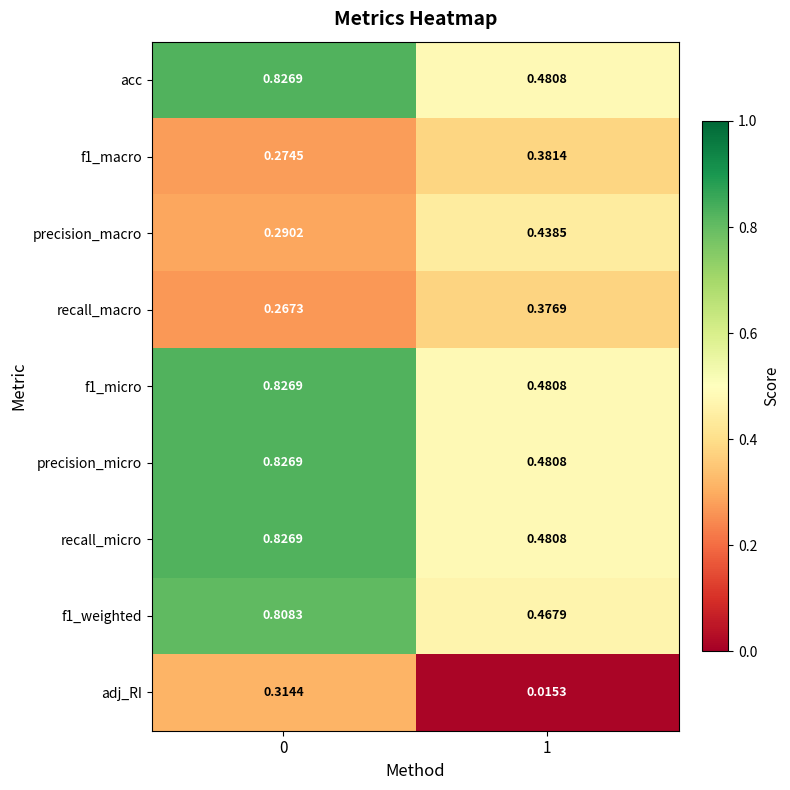

Is the value of precision_micro at 1 greater than the value of adj_RI at 1?

Yes